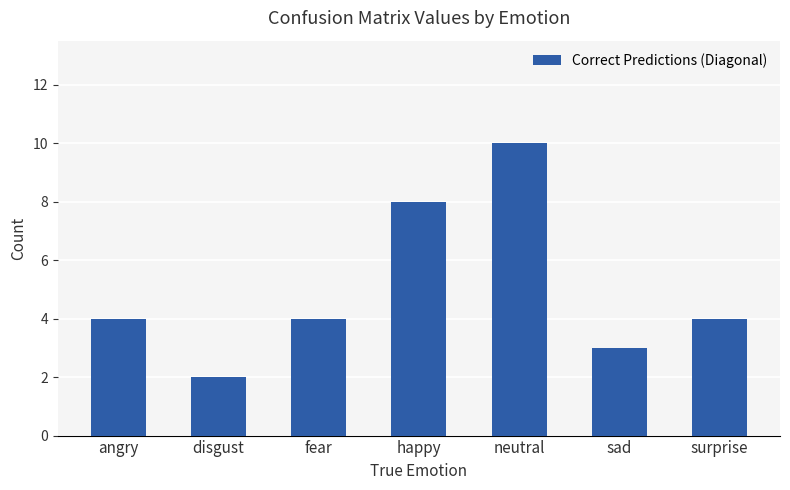

What is the smallest value displayed?

2